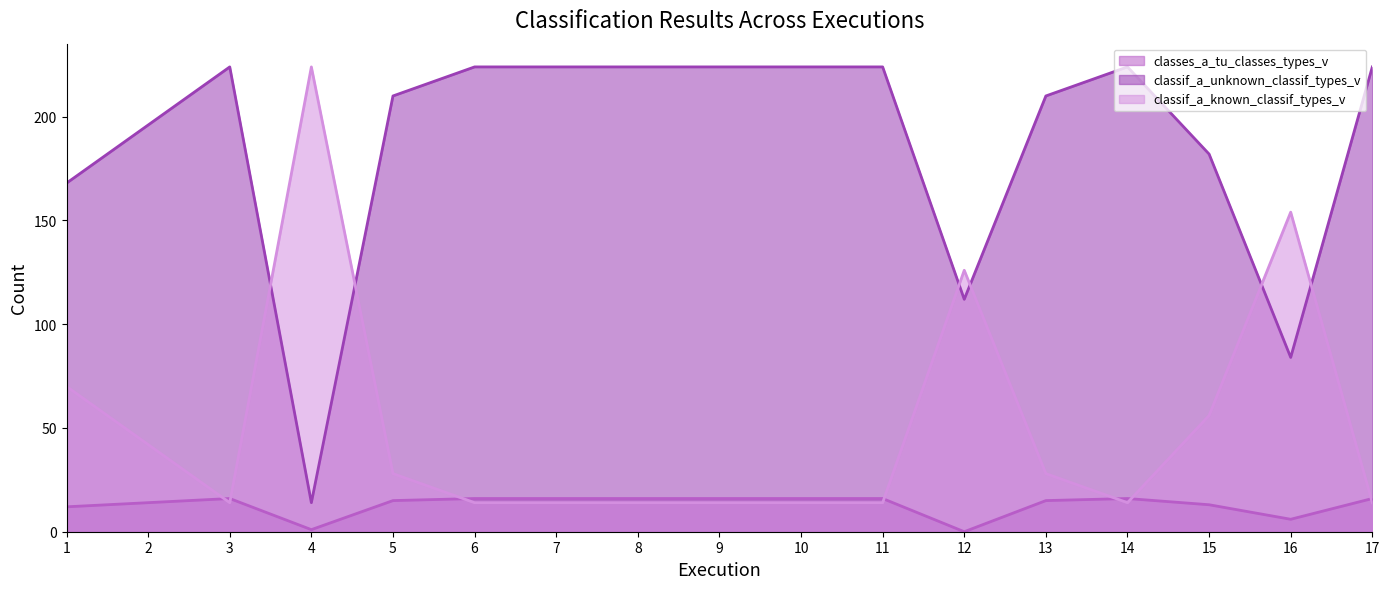

What is the value of the classif_a_known_classif_types_v point at the 10th from the left?

14